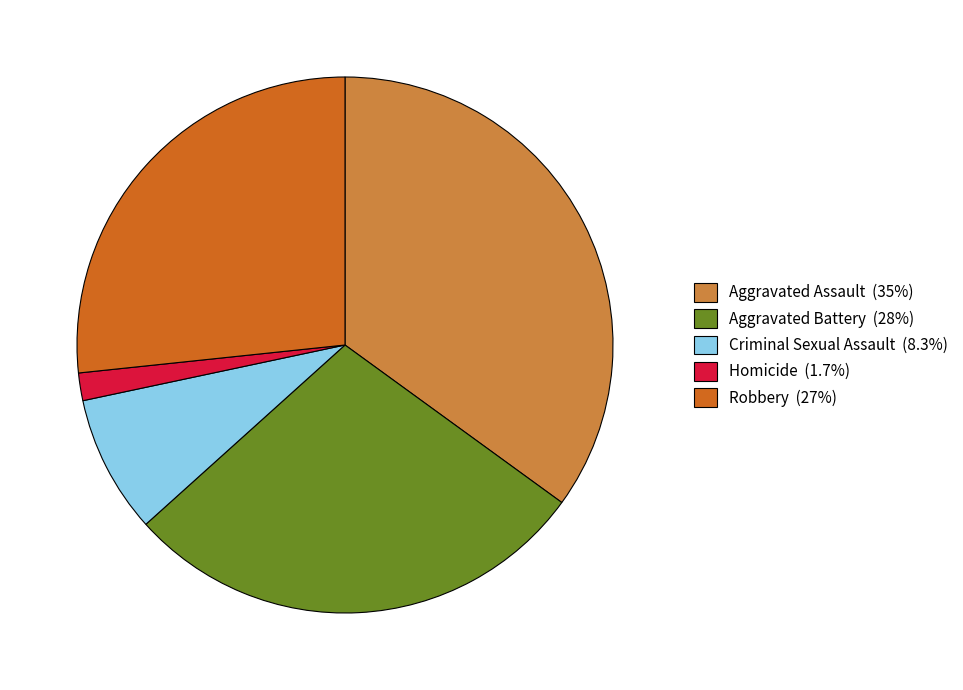

Is the sum of Aggravated Assault (35%) and Homicide (1.7%) greater than half?

No